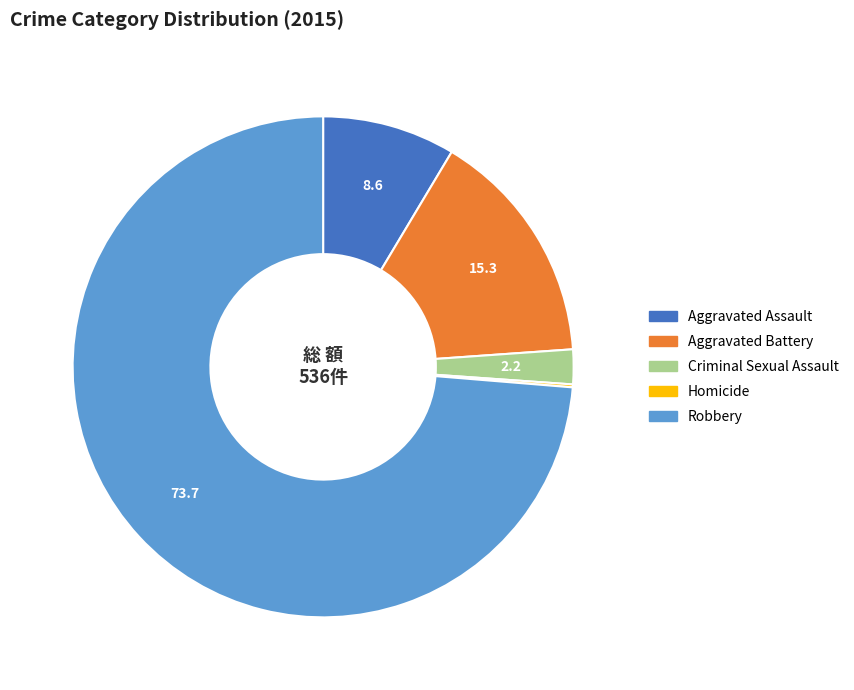

What is the majority slice?

Robbery